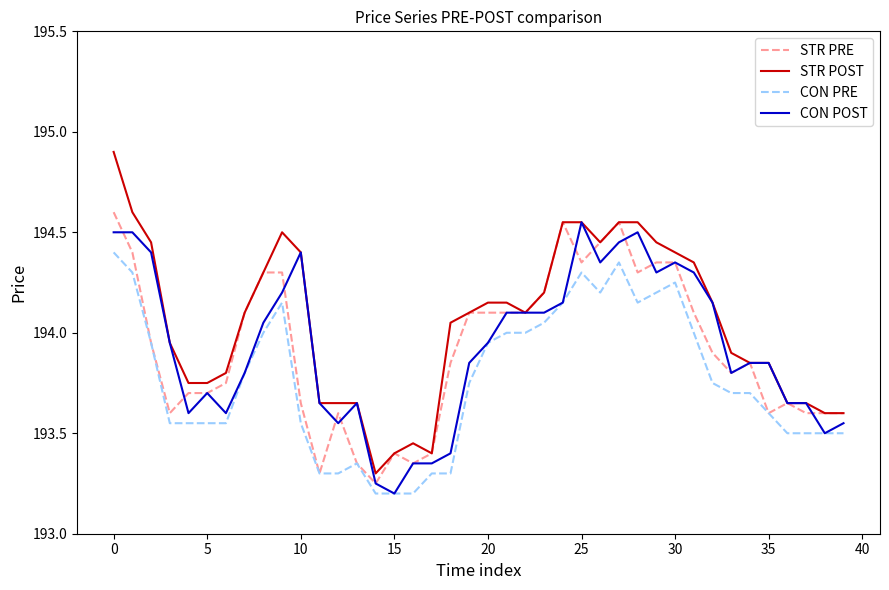

Which series has the widest spread of values?

STR POST